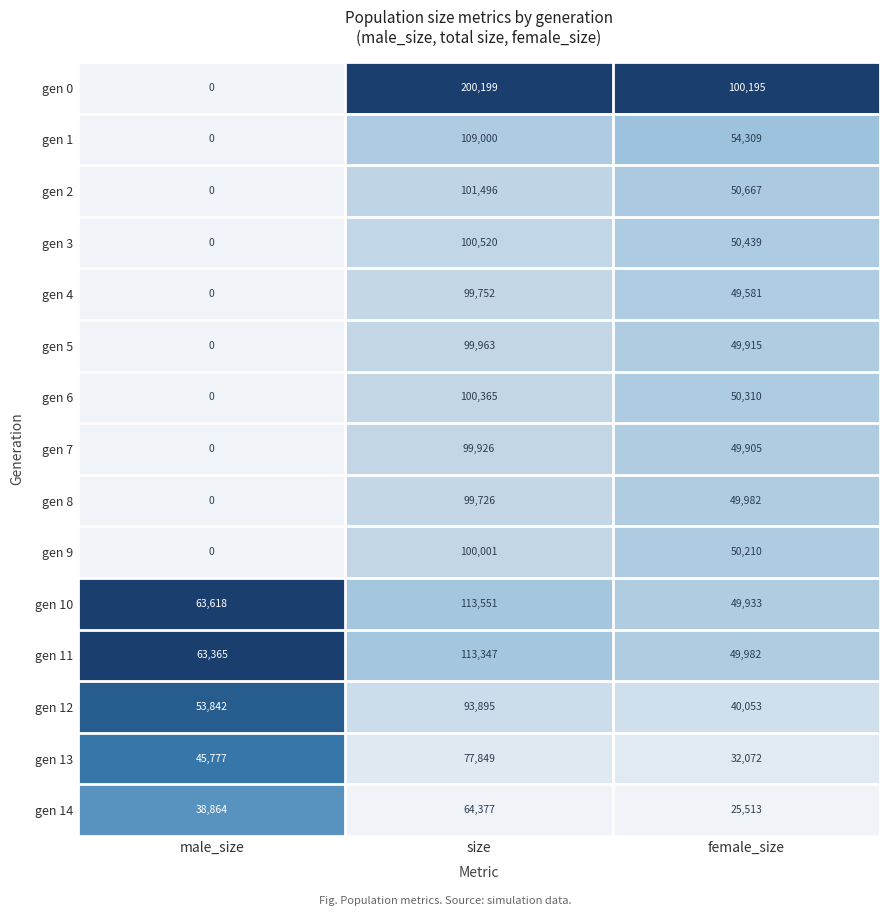

What is the difference between the highest and lowest values at male_size?

63618